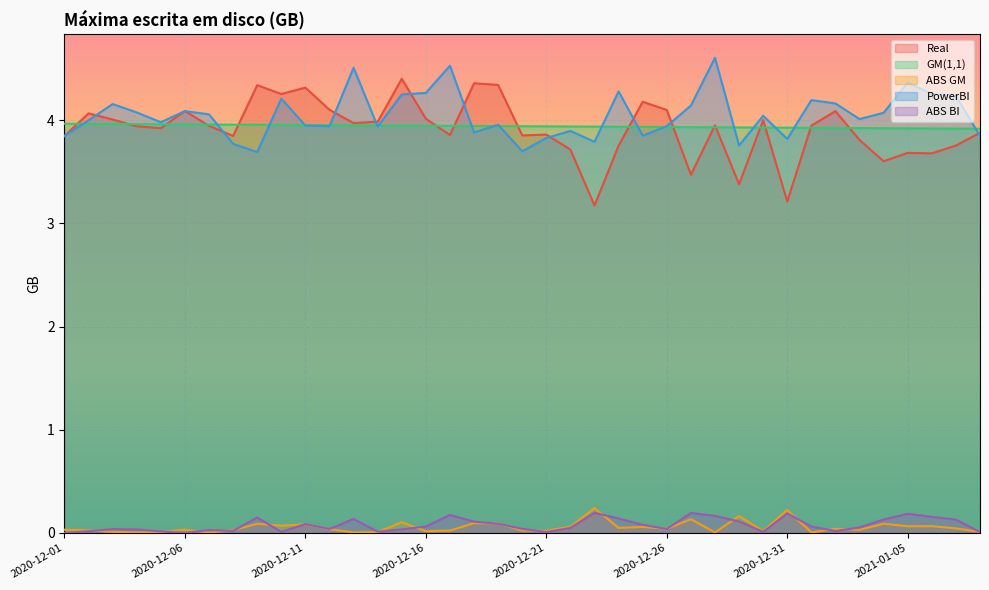

Reading left to right, what are all the values shown in this chart?

Real: 2020-12-01=3.8	2020-12-02=4.1	2020-12-03=4.0	2020-12-04=3.9	2020-12-05=3.9	2020-12-06=4.1	2020-12-07=3.9	2020-12-08=3.8	2020-12-09=4.3	2020-12-10=4.3	2020-12-11=4.3	2020-12-12=4.1	2020-12-13=4.0	2020-12-14=4.0	2020-12-15=4.4	2020-12-16=4.0	2020-12-17=3.9	2020-12-18=4.4	2020-12-19=4.3	2020-12-20=3.9	2020-12-21=3.9	2020-12-22=3.7	2020-12-23=3.2	2020-12-24=3.8	2020-12-25=4.2	2020-12-26=4.1	2020-12-27=3.5	2020-12-28=3.9	2020-12-29=3.4	2020-12-30=4.0	2020-12-31=3.2	2021-01-01=3.9	2021-01-02=4.1	2021-01-03=3.8	2021-01-04=3.6	2021-01-05=3.7	2021-01-06=3.7	2021-01-07=3.8	2021-01-08=3.9
GM(1,1): 2020-12-01=4.0	2020-12-02=4.0	2020-12-03=4.0	2020-12-04=4.0	2020-12-05=4.0	2020-12-06=4.0	2020-12-07=4.0	2020-12-08=4.0	2020-12-09=4.0	2020-12-10=4.0	2020-12-11=4.0	2020-12-12=4.0	2020-12-13=4.0	2020-12-14=3.9	2020-12-15=3.9	2020-12-16=3.9	2020-12-17=3.9	2020-12-18=3.9	2020-12-19=3.9	2020-12-20=3.9	2020-12-21=3.9	2020-12-22=3.9	2020-12-23=3.9	2020-12-24=3.9	2020-12-25=3.9	2020-12-26=3.9	2020-12-27=3.9	2020-12-28=3.9	2020-12-29=3.9	2020-12-30=3.9	2020-12-31=3.9	2021-01-01=3.9	2021-01-02=3.9	2021-01-03=3.9	2021-01-04=3.9	2021-01-05=3.9	2021-01-06=3.9	2021-01-07=3.9	2021-01-08=3.9
ABS GM: 2020-12-01=0.0	2020-12-02=0.0	2020-12-03=0.0	2020-12-04=0.0	2020-12-05=0.0	2020-12-06=0.0	2020-12-07=0.0	2020-12-08=0.0	2020-12-09=0.1	2020-12-10=0.1	2020-12-11=0.1	2020-12-12=0.0	2020-12-13=0.0	2020-12-14=0.0	2020-12-15=0.1	2020-12-16=0.0	2020-12-17=0.0	2020-12-18=0.1	2020-12-19=0.1	2020-12-20=0.0	2020-12-21=0.0	2020-12-22=0.1	2020-12-23=0.2	2020-12-24=0.0	2020-12-25=0.1	2020-12-26=0.0	2020-12-27=0.1	2020-12-28=0.0	2020-12-29=0.2	2020-12-30=0.0	2020-12-31=0.2	2021-01-01=0.0	2021-01-02=0.0	2021-01-03=0.0	2021-01-04=0.1	2021-01-05=0.1	2021-01-06=0.1	2021-01-07=0.0	2021-01-08=0.0
PowerBI: 2020-12-01=3.8	2020-12-02=4.0	2020-12-03=4.2	2020-12-04=4.1	2020-12-05=4.0	2020-12-06=4.1	2020-12-07=4.1	2020-12-08=3.8	2020-12-09=3.7	2020-12-10=4.2	2020-12-11=3.9	2020-12-12=3.9	2020-12-13=4.5	2020-12-14=3.9	2020-12-15=4.2	2020-12-16=4.3	2020-12-17=4.5	2020-12-18=3.9	2020-12-19=4.0	2020-12-20=3.7	2020-12-21=3.8	2020-12-22=3.9	2020-12-23=3.8	2020-12-24=4.3	2020-12-25=3.8	2020-12-26=3.9	2020-12-27=4.1	2020-12-28=4.6	2020-12-29=3.8	2020-12-30=4.0	2020-12-31=3.8	2021-01-01=4.2	2021-01-02=4.2	2021-01-03=4.0	2021-01-04=4.1	2021-01-05=4.4	2021-01-06=4.3	2021-01-07=4.2	2021-01-08=3.8
ABS BI: 2020-12-01=0.0	2020-12-02=0.0	2020-12-03=0.0	2020-12-04=0.0	2020-12-05=0.0	2020-12-06=0.0	2020-12-07=0.0	2020-12-08=0.0	2020-12-09=0.1	2020-12-10=0.0	2020-12-11=0.1	2020-12-12=0.0	2020-12-13=0.1	2020-12-14=0.0	2020-12-15=0.0	2020-12-16=0.1	2020-12-17=0.2	2020-12-18=0.1	2020-12-19=0.1	2020-12-20=0.0	2020-12-21=0.0	2020-12-22=0.0	2020-12-23=0.2	2020-12-24=0.1	2020-12-25=0.1	2020-12-26=0.0	2020-12-27=0.2	2020-12-28=0.2	2020-12-29=0.1	2020-12-30=0.0	2020-12-31=0.2	2021-01-01=0.1	2021-01-02=0.0	2021-01-03=0.1	2021-01-04=0.1	2021-01-05=0.2	2021-01-06=0.2	2021-01-07=0.1	2021-01-08=0.0